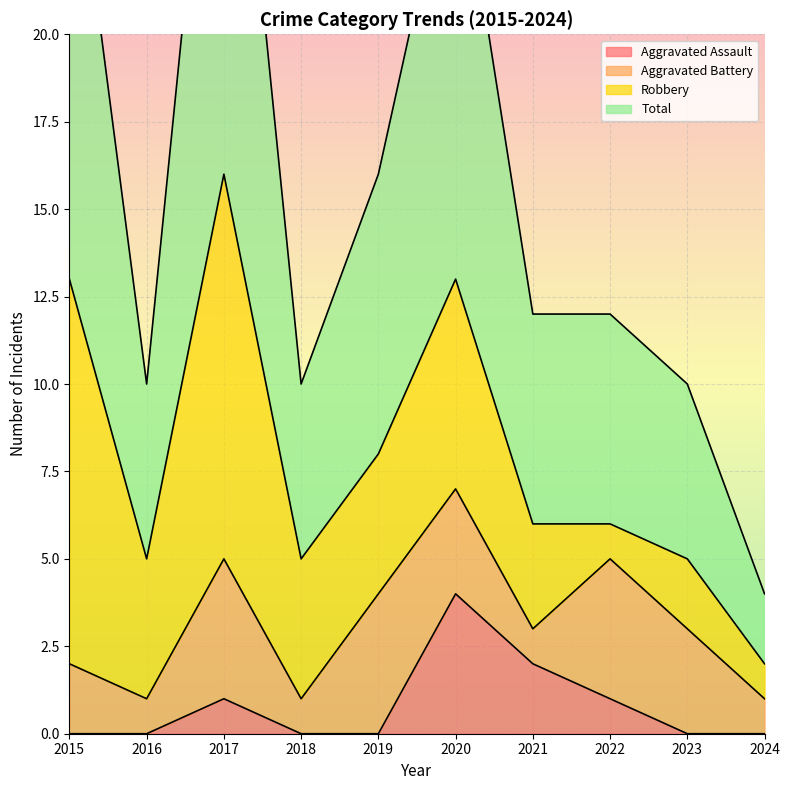

What is the greatest value displayed?

32